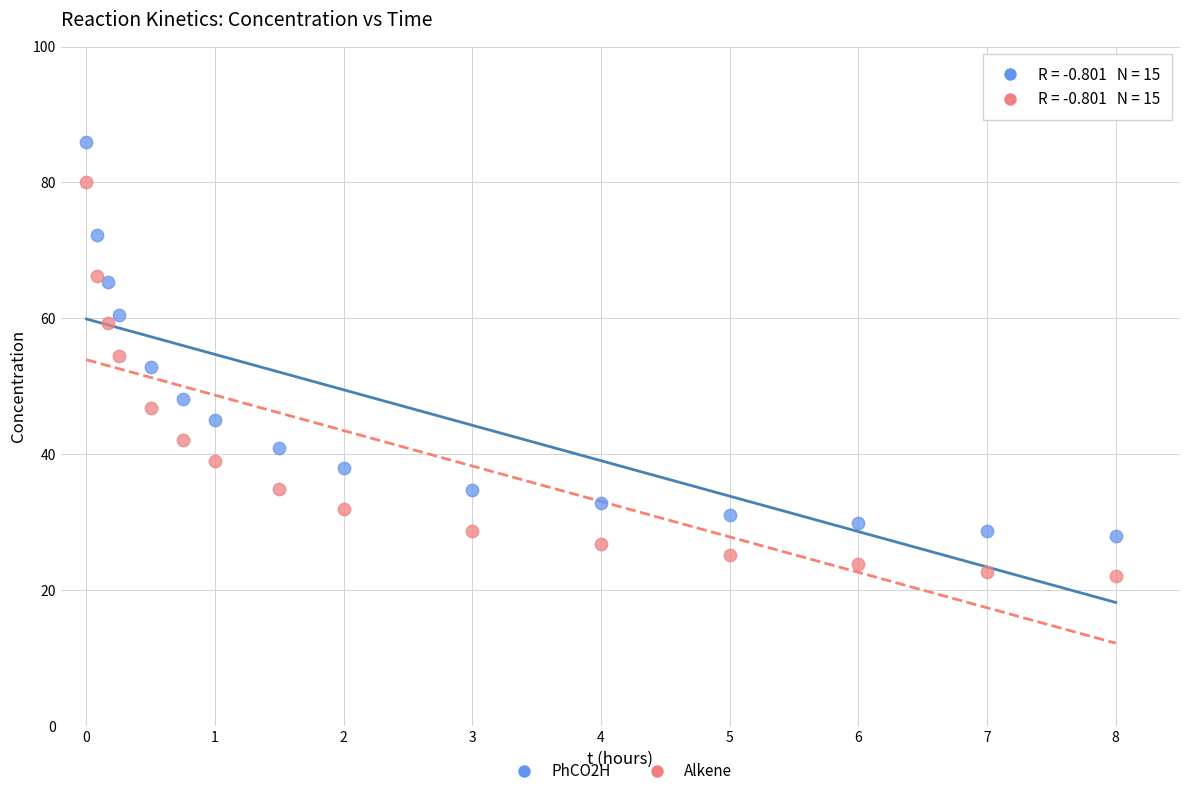

Which series contains the highest Y value?

PhCO2H